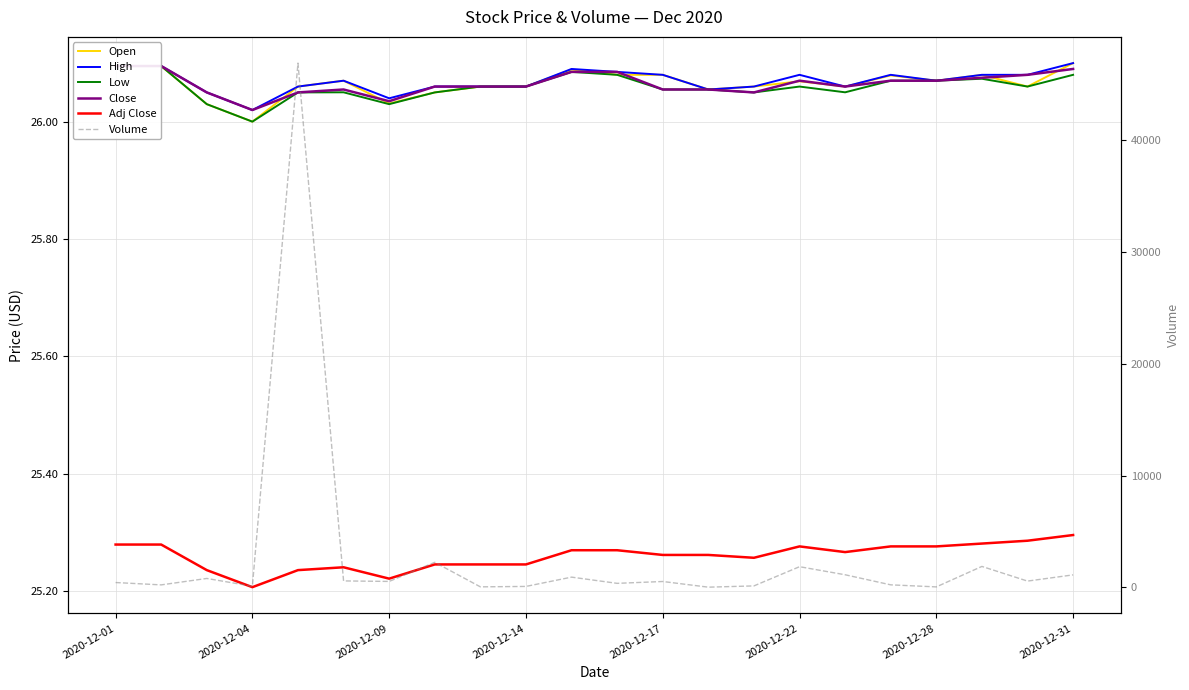

Is this an area chart (filled region under the line)?

No